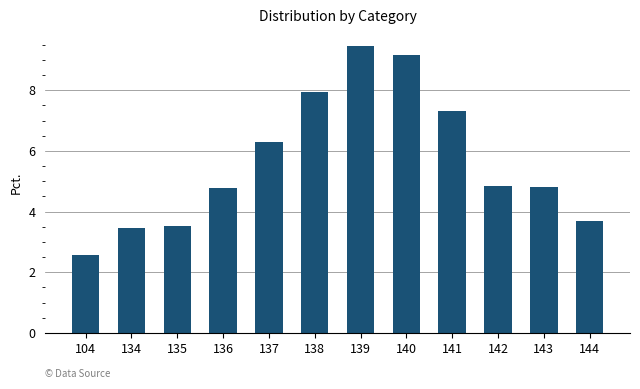

What is the sum of all values?

67.8